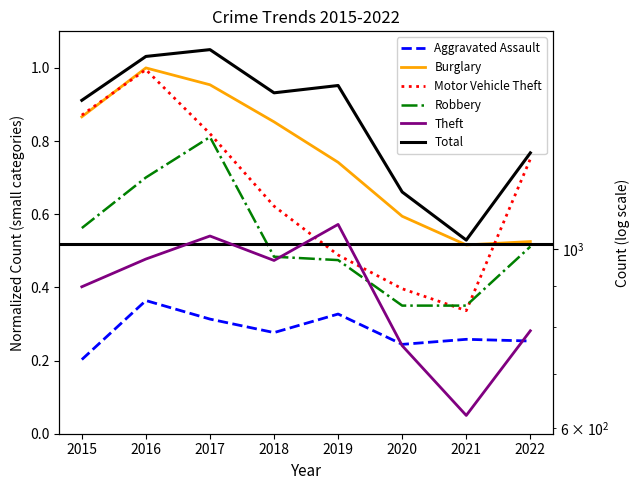

True or false: Robbery and Total intersect in this chart.

False